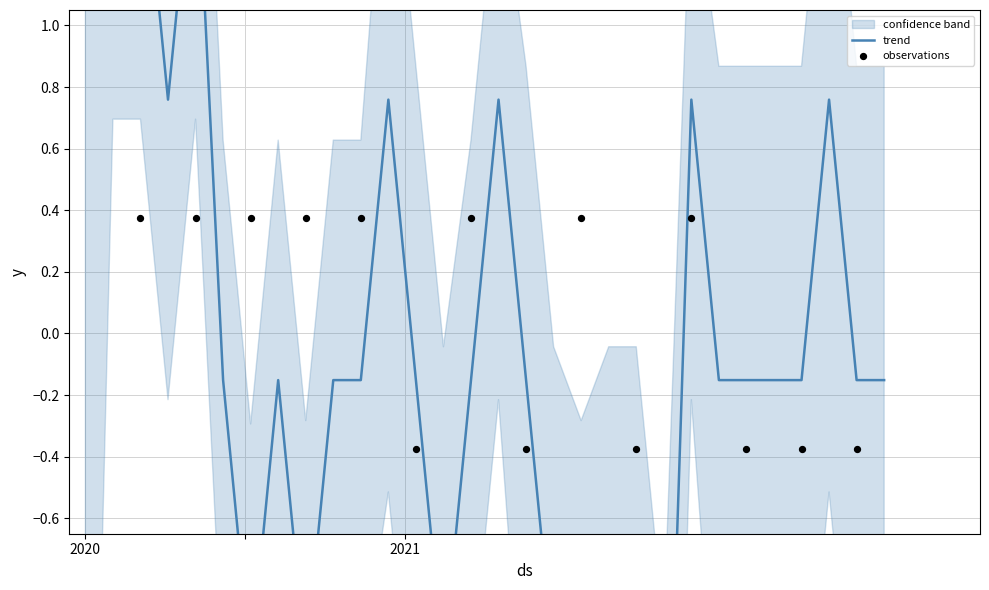

Between 17 and 7, which is larger?

17